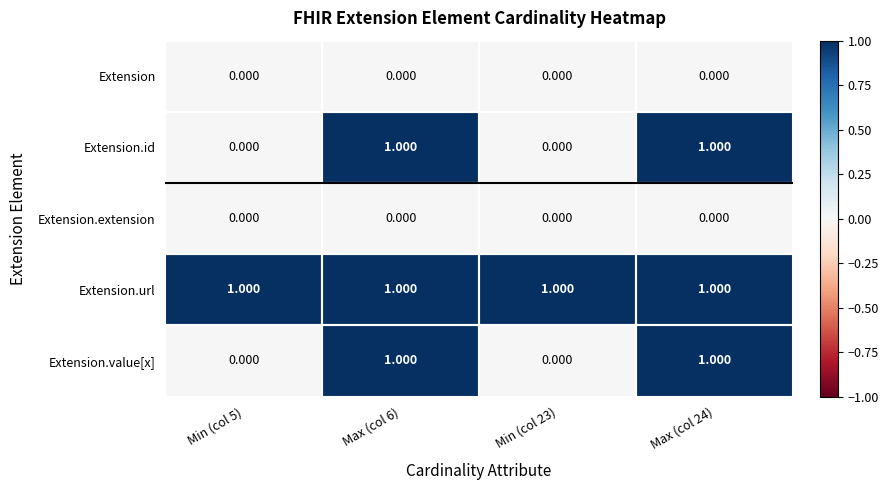

What is the total value across all series at Max (col 6)?

3